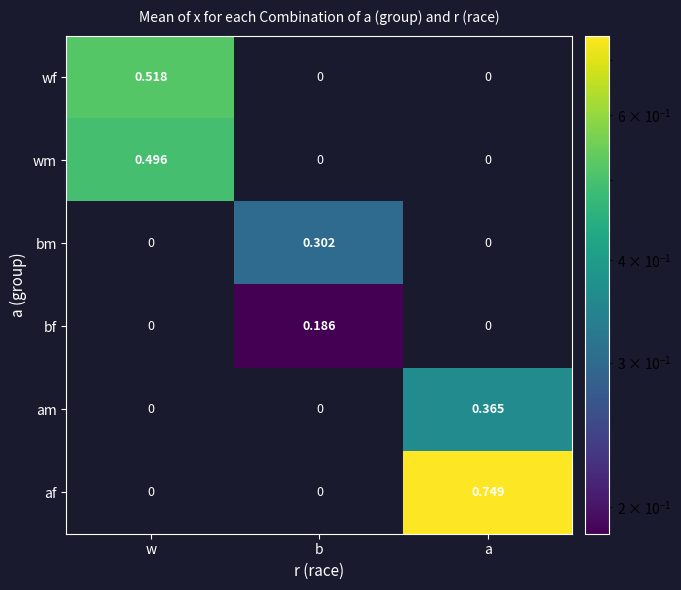

At which category is the sum across all series the highest?

a